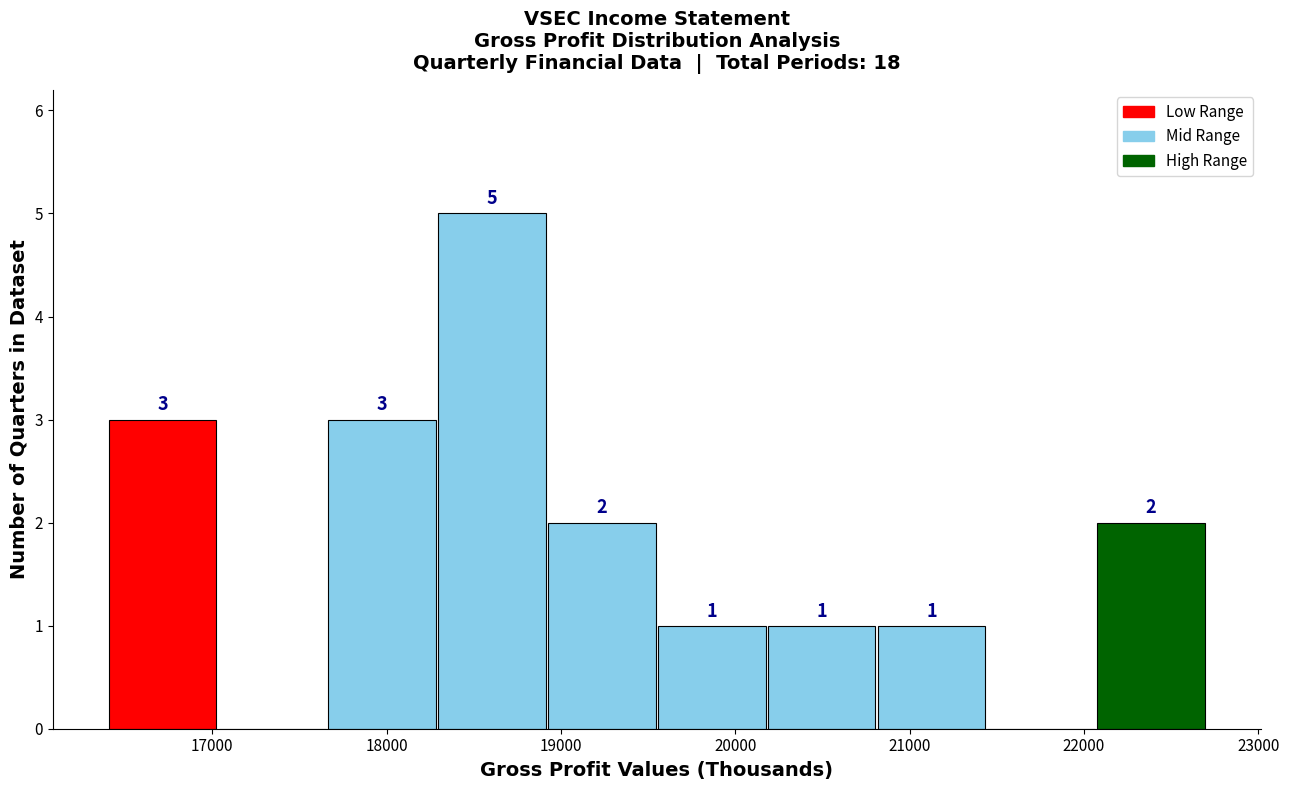

Over which range of the x-axis is the bar tallest?

18290 to 18920